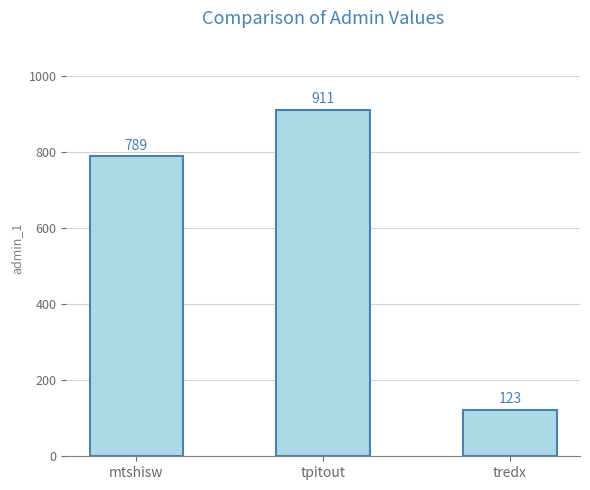

What is the value of the 1st bar from the left?

789